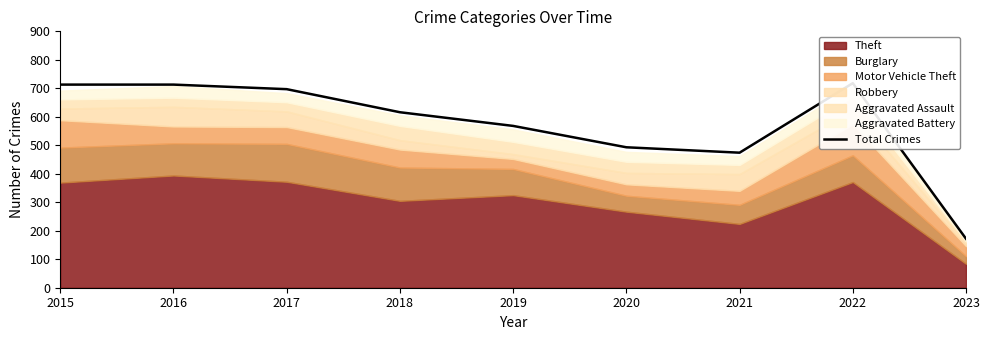

Where is the first local maximum?

2022